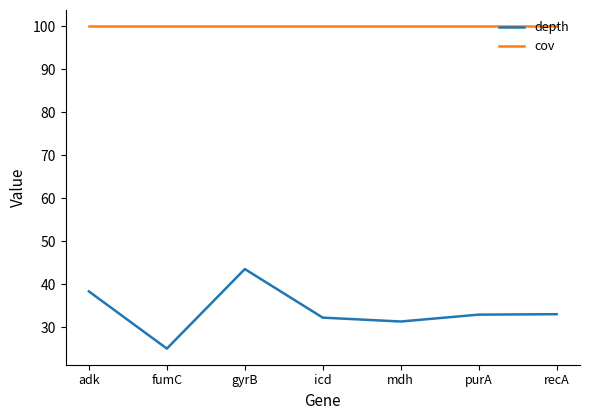

Which series has the widest spread of values?

depth